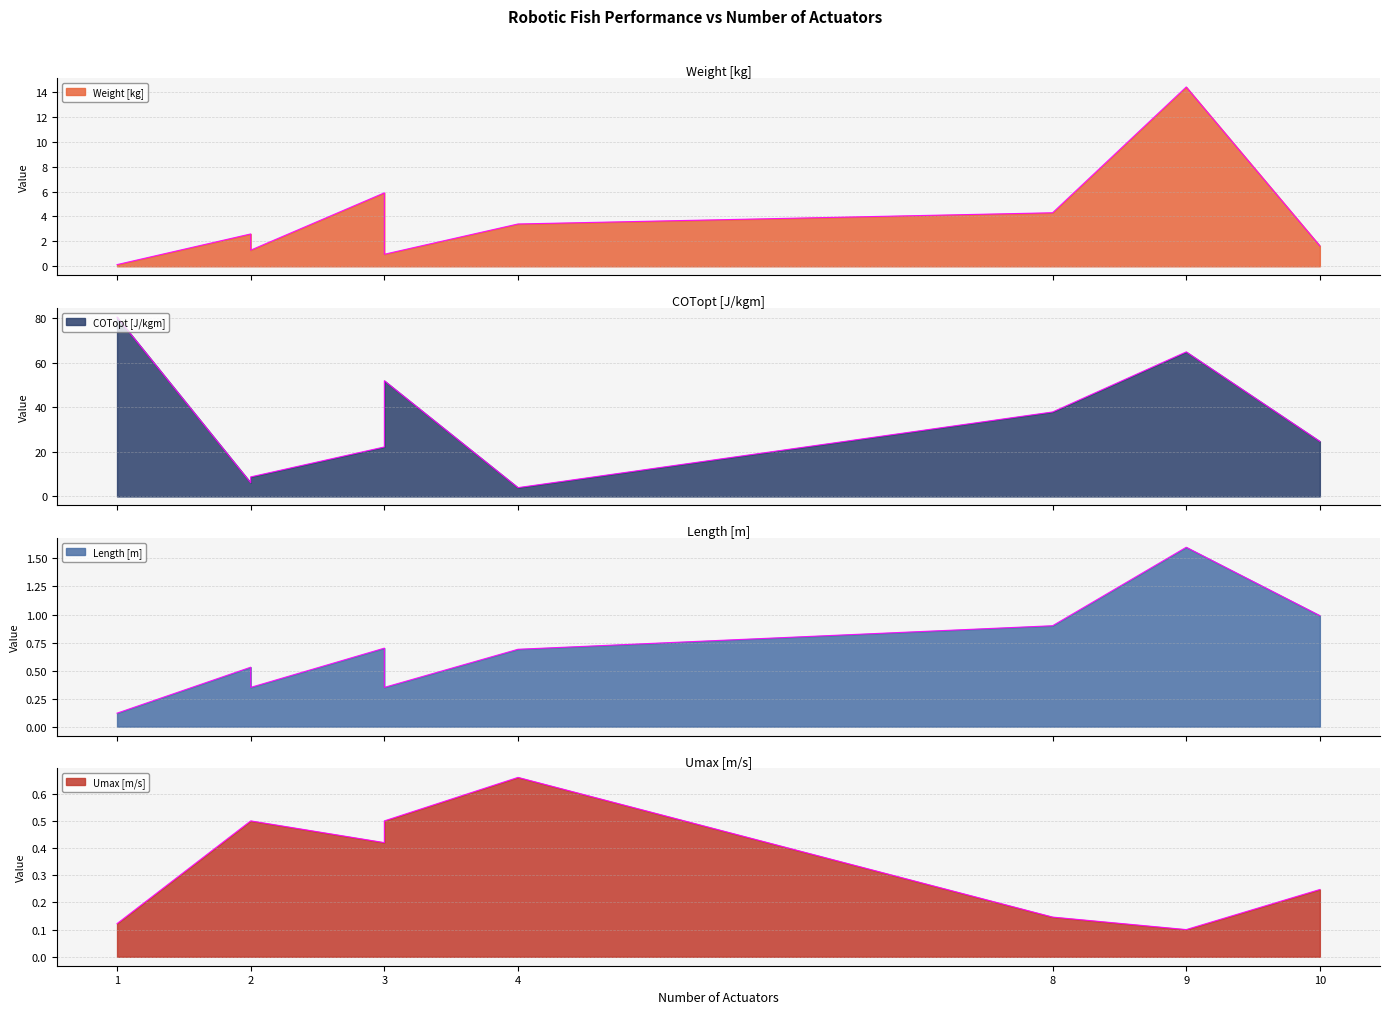

What is the smallest value displayed?

0.1